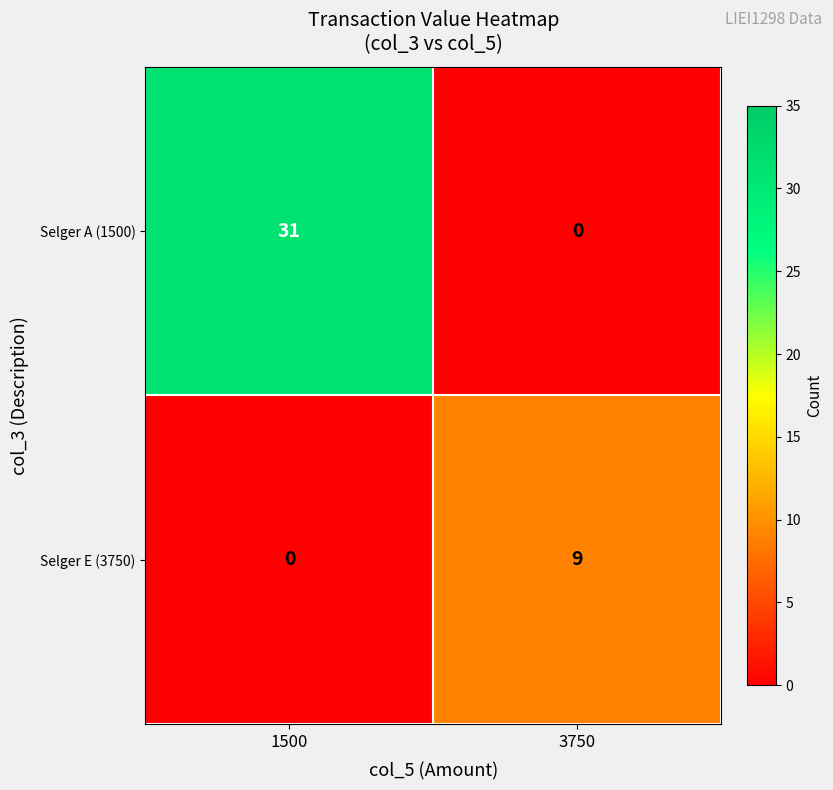

List the series in order of their peak value, lowest first.

Selger E (3750), Selger A (1500)